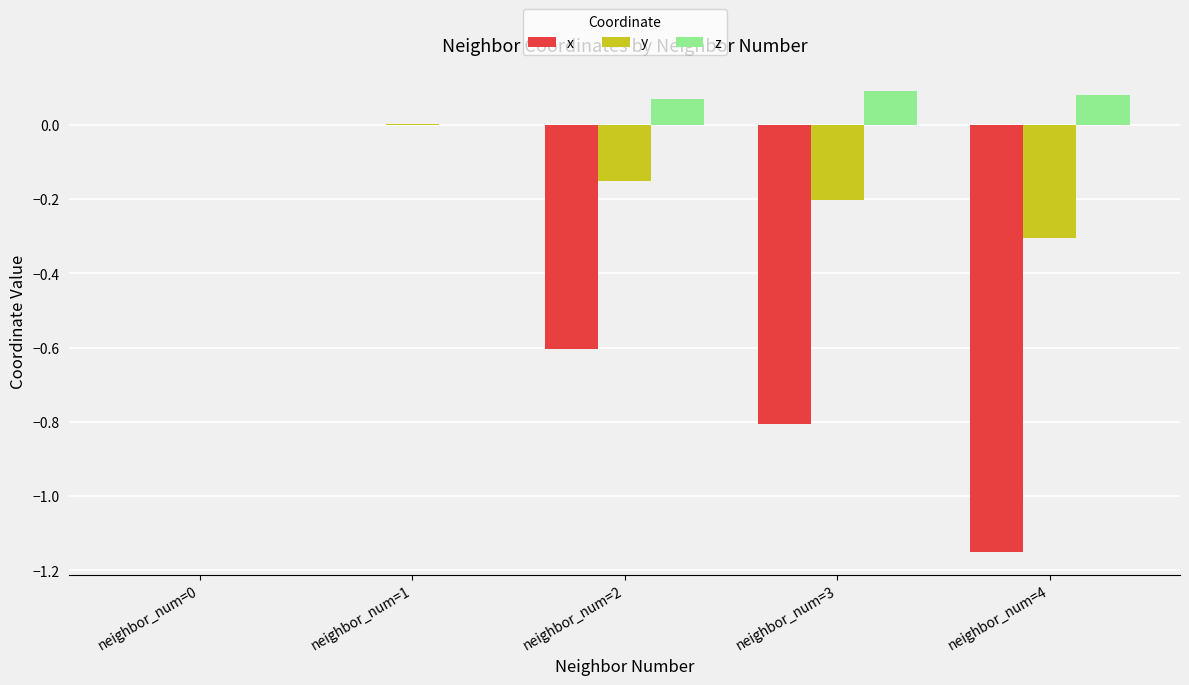

Which series changed the most between neighbor_num=0 and neighbor_num=2?

x